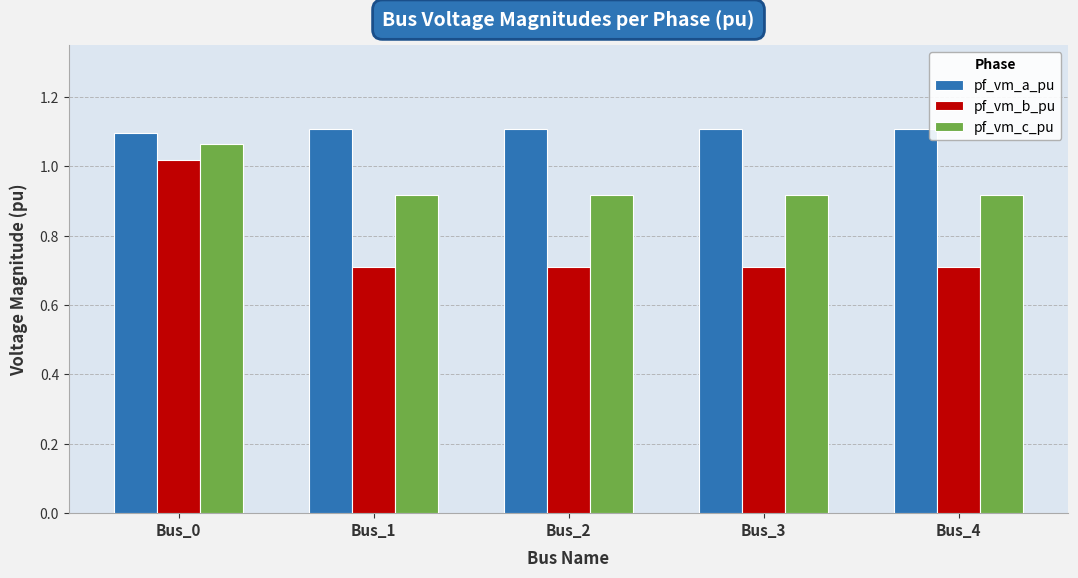

What is the smallest value displayed?

0.7